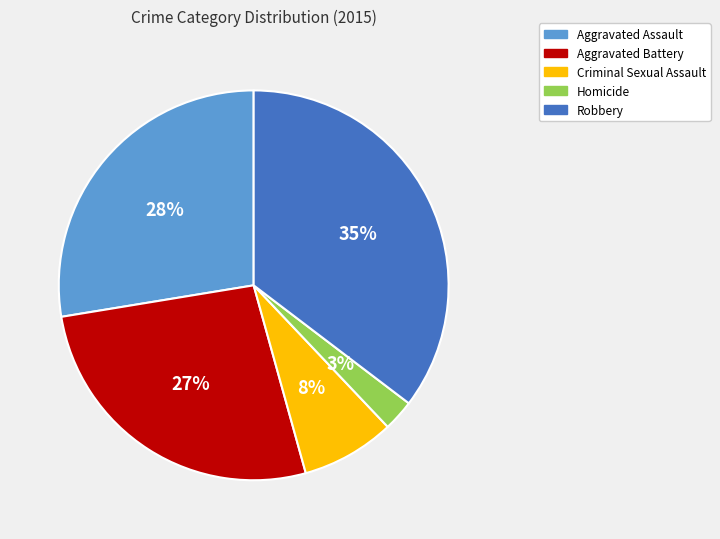

To the nearest percent, what is the average slice percentage?

20%